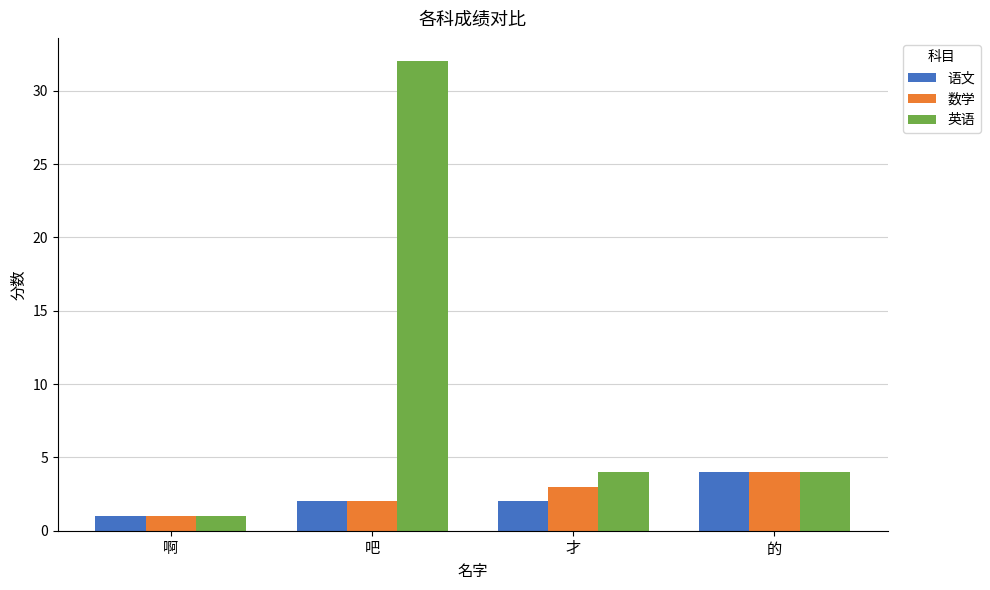

The 数学 series shows 1 at 啊. True or false?

True